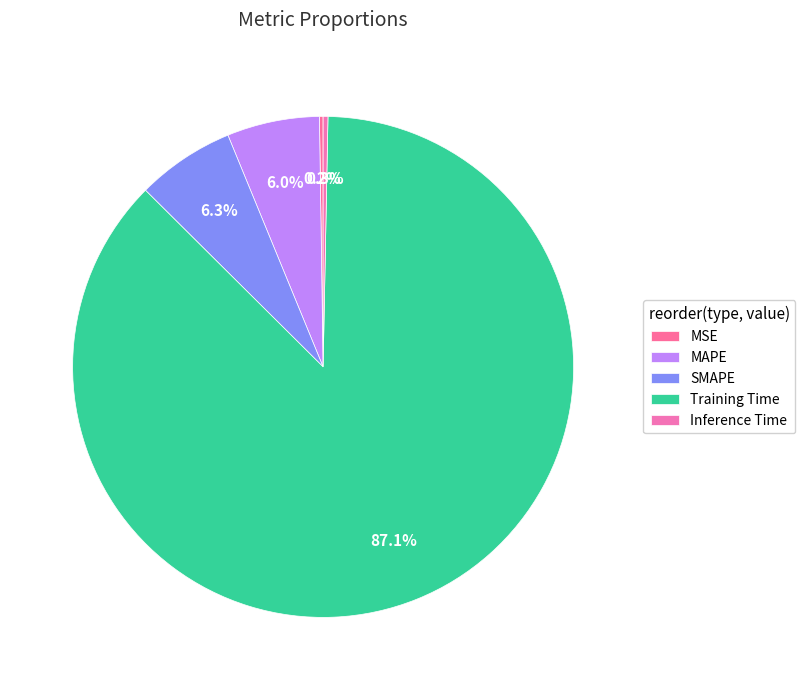

How much of the chart is everything except MSE?

99.8%